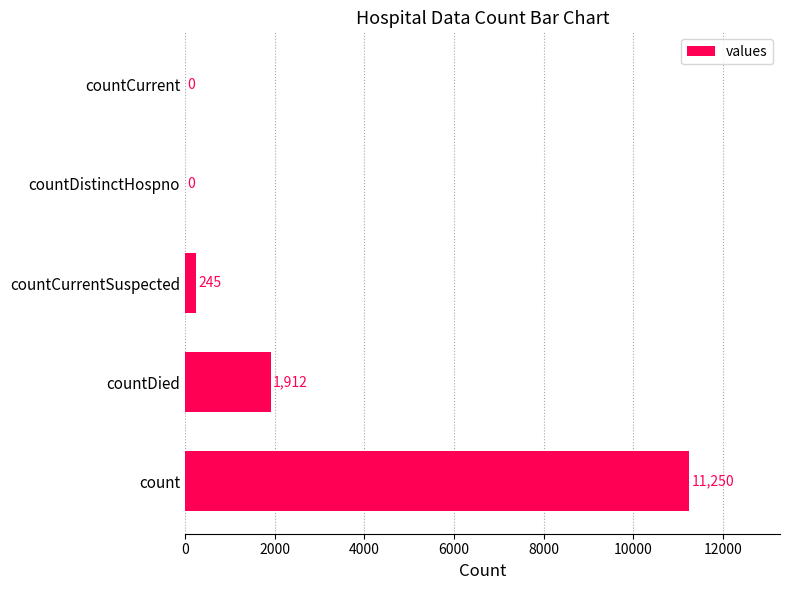

Reading bottom to top, extract all data points from this chart.

count=11250	countDied=1912	countCurrentSuspected=245	countDistinctHospno=0	countCurrent=0